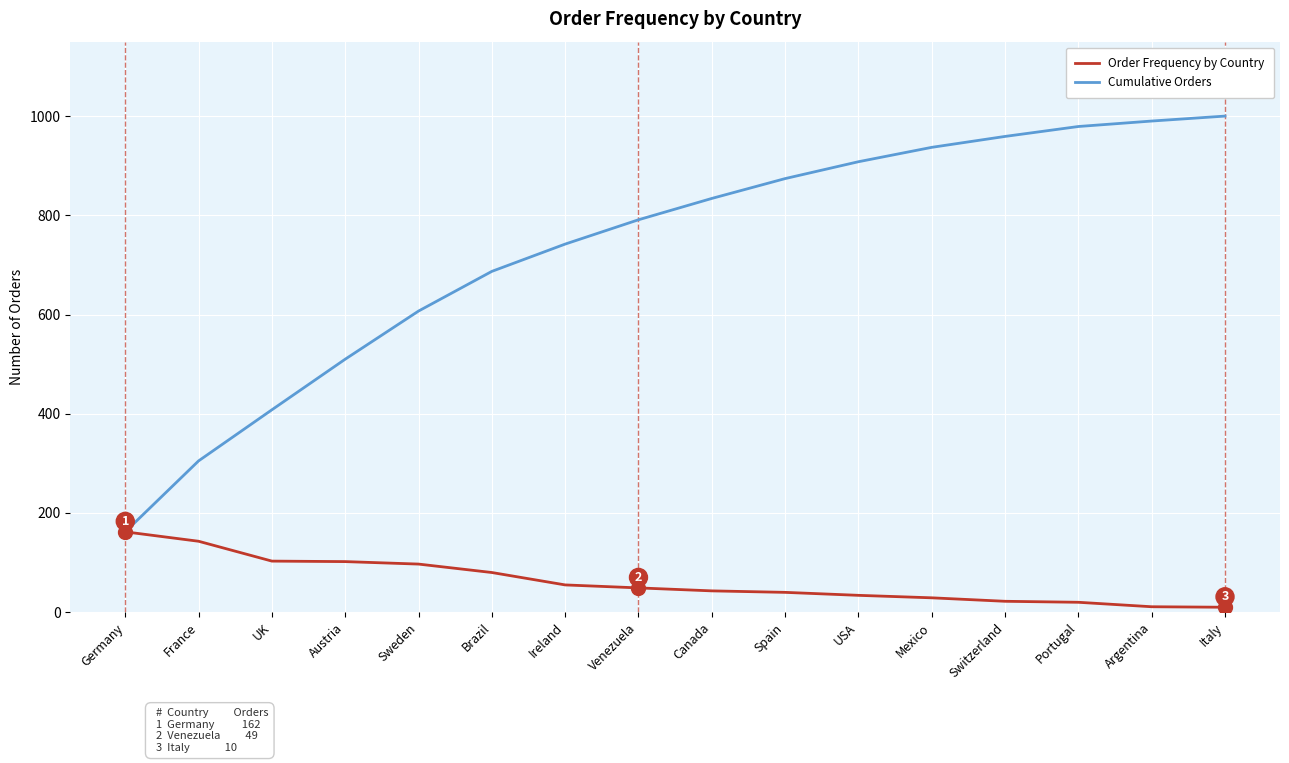

How many categories are shown in the chart?

16